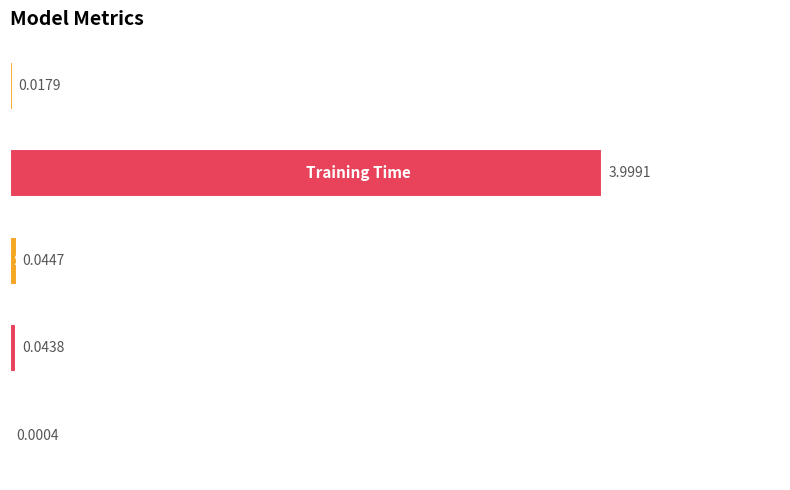

What is the sum of all values?

4.1